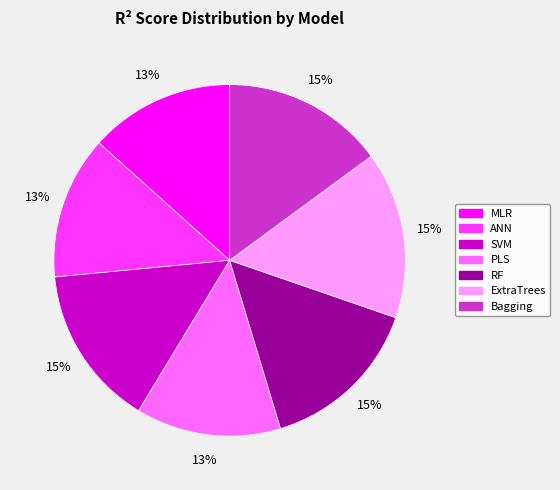

Does PLS represent more than half of the total?

No